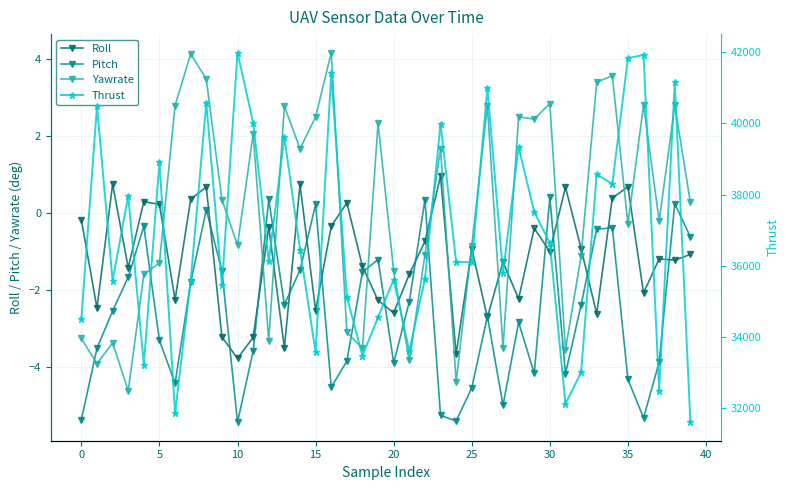

What is the difference between the second highest and minimum values in the Roll series?

4.5